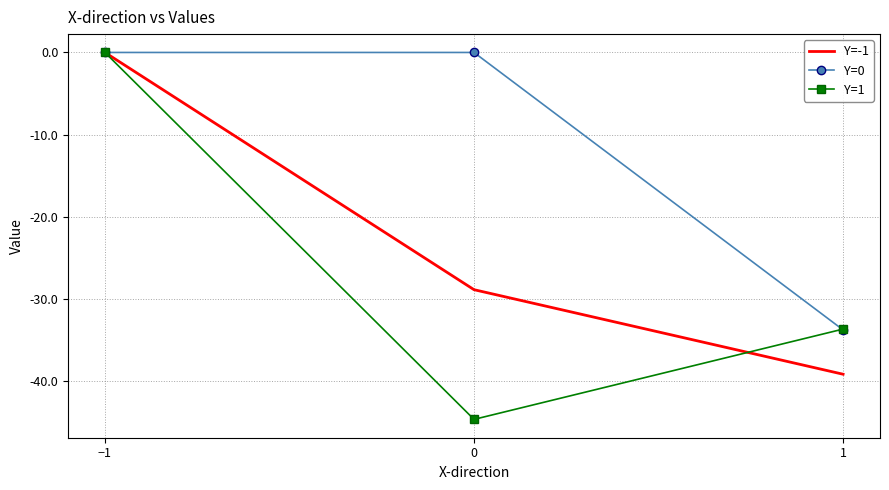

What is the sum of the Y=0 values at 1 and −1?

-33.8